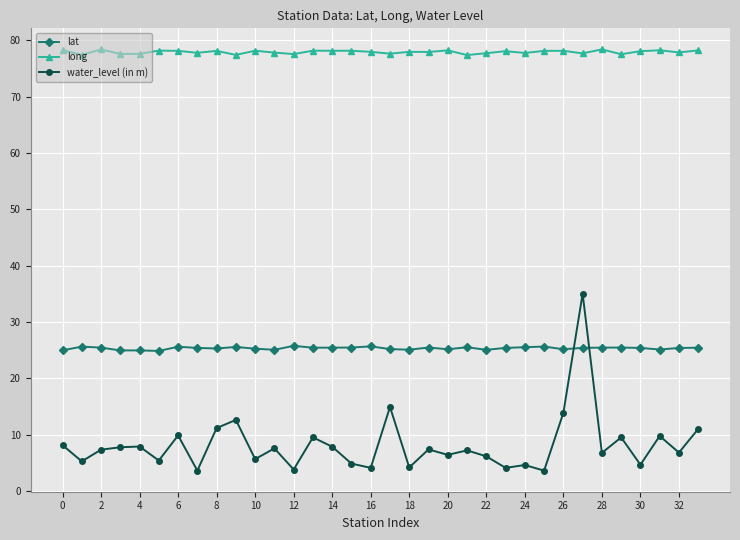

True or false: lat and water_level (in m) intersect in this chart.

True